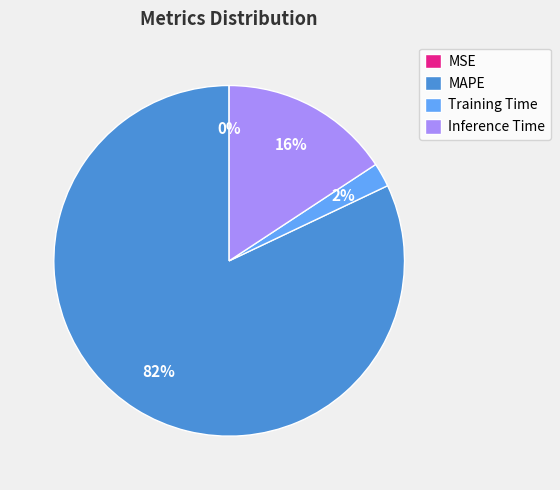

True or false: Inference Time accounts for 24% of the total.

False